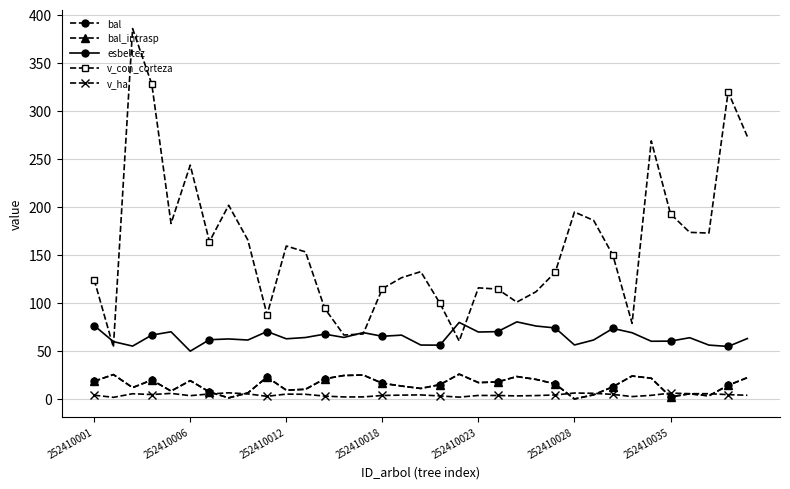

True or false: esbeltez has more than 0 interior local peaks.

True